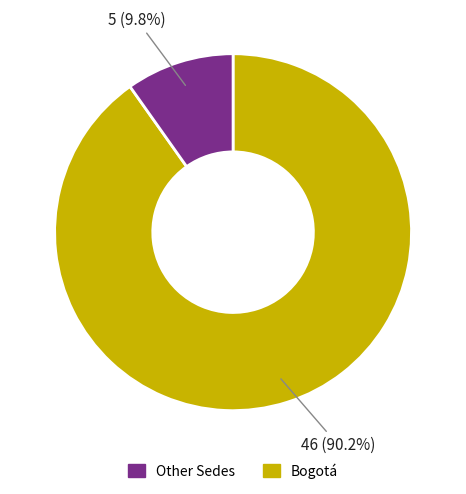

Does any single category account for the majority?

Yes